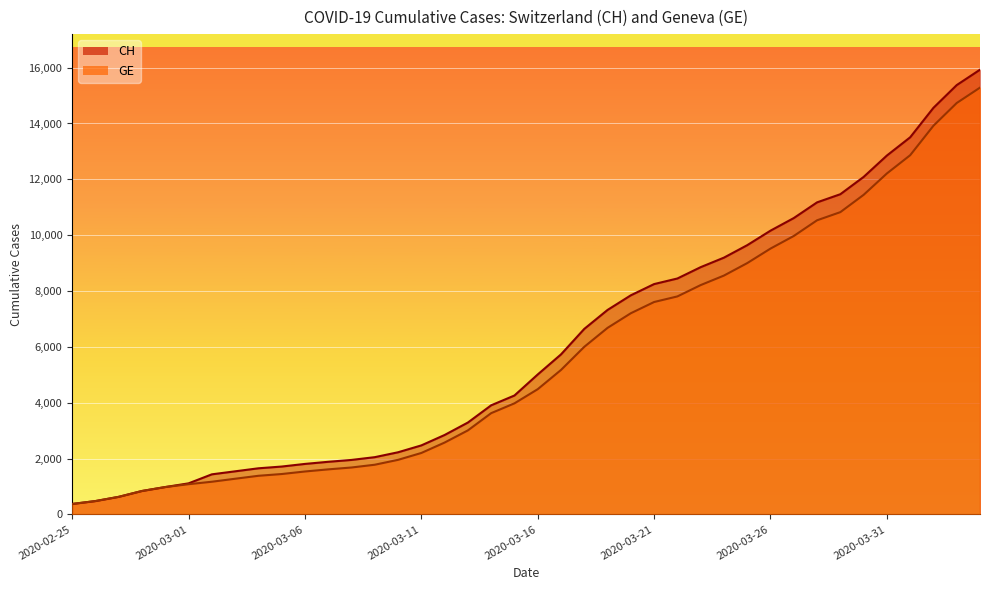

What is the difference between the maximum and minimum values in the GE series?

14909